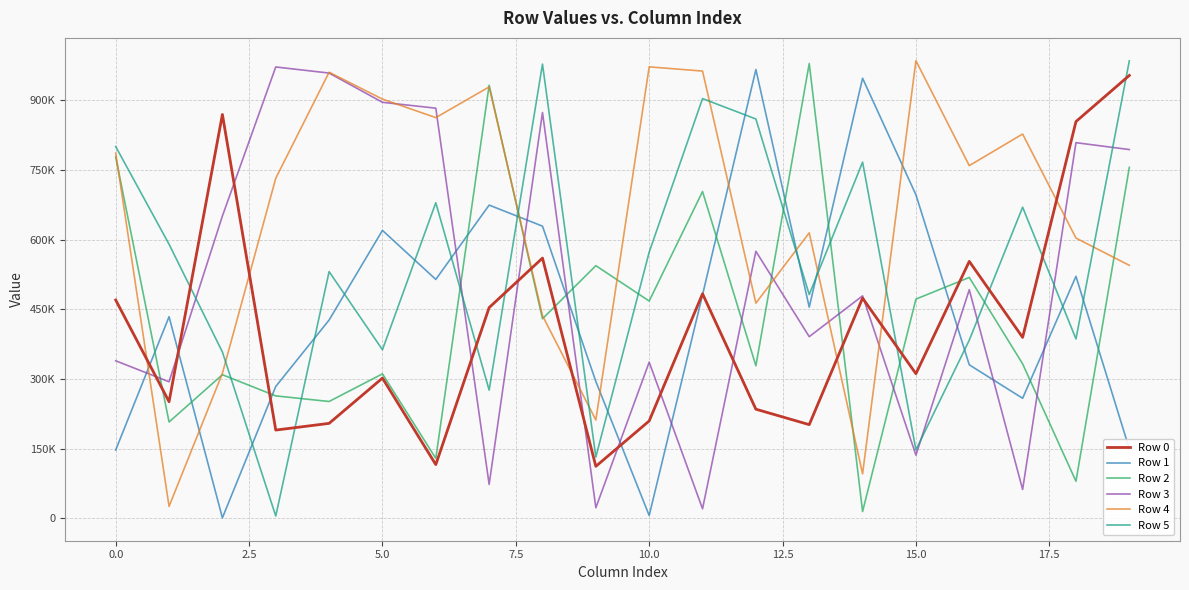

What are all the series names shown in the legend?

Row 0, Row 1, Row 2, Row 3, Row 4, Row 5